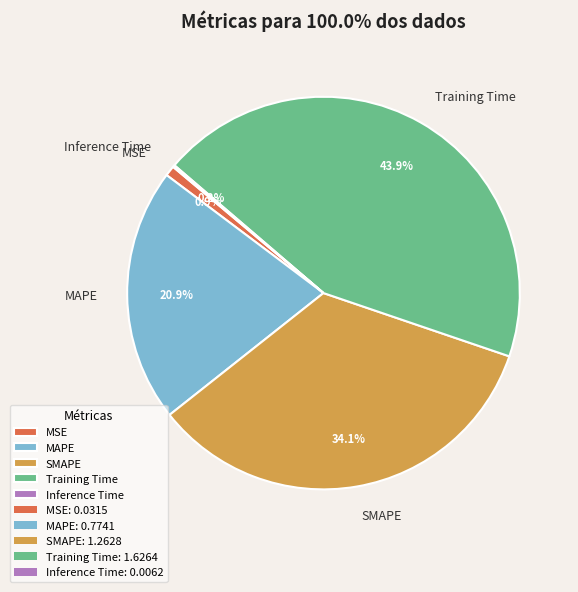

Is MSE the majority of the pie?

No